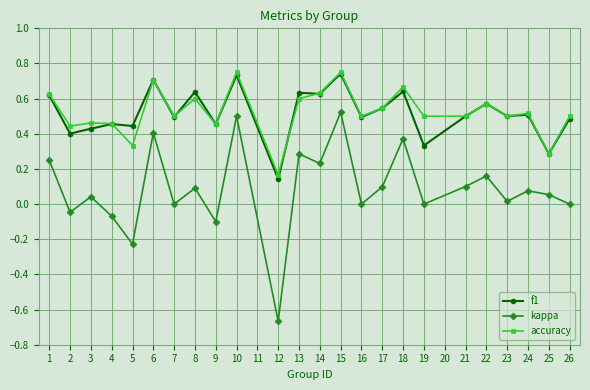

Does the chart have visible grid lines?

Yes